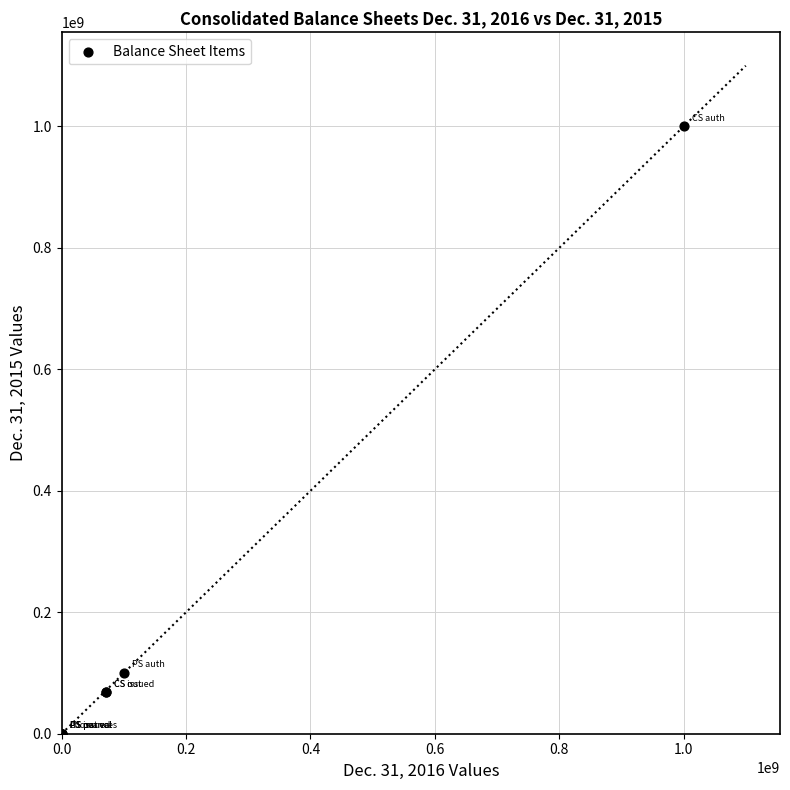

What Y value in the scatter plot is closest to 500000000?

100000000.0